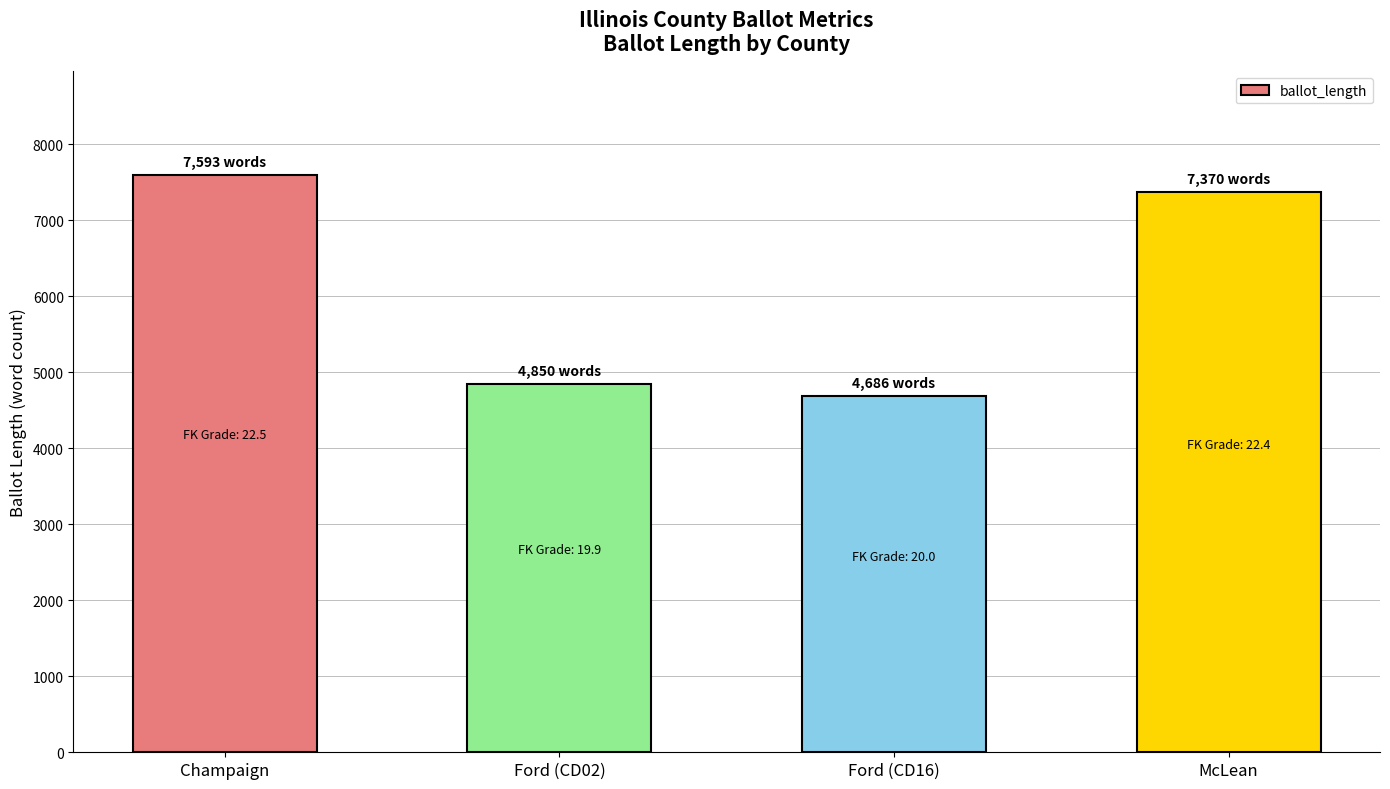

The chart shows a value of 7370 at McLean. True or false?

True